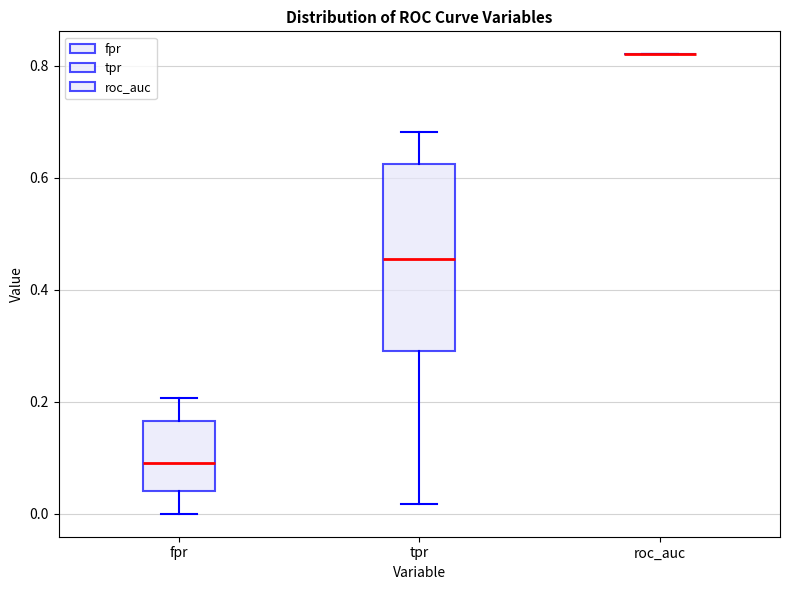

Reading left to right, read every box against the y-axis: the position of its median line, the range the box covers, and the ends of its whiskers. The values are not printed on the chart, so give them approximately, as read against the axis.

fpr: median 0.10, box 0.04 to 0.16, whiskers 0.00 to 0.20
tpr: median 0.46, box 0.28 to 0.62, whiskers 0.02 to 0.68
roc_auc: box collapsed to a line at 0.82, whiskers 0.82 to 0.82